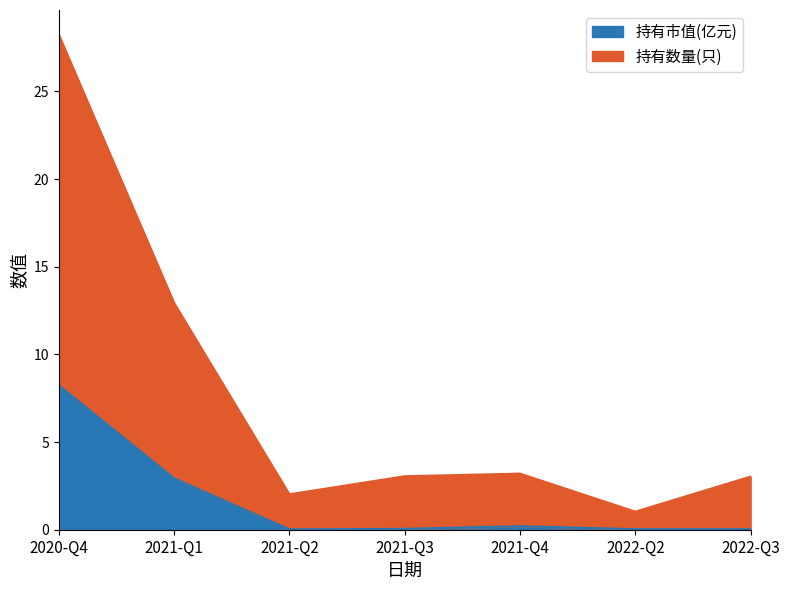

Which category has the highest value in the 持有市值(亿元) series?

2020-Q4